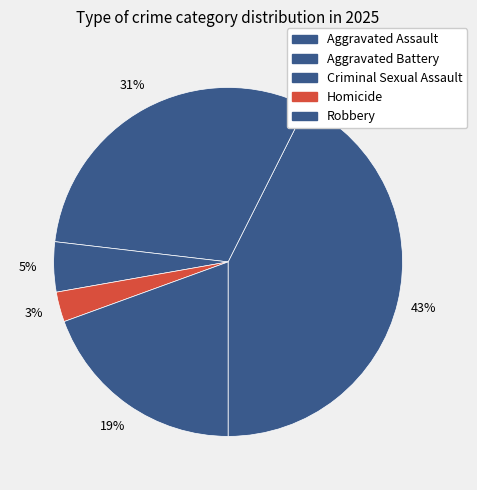

Is there a majority slice in this chart?

No